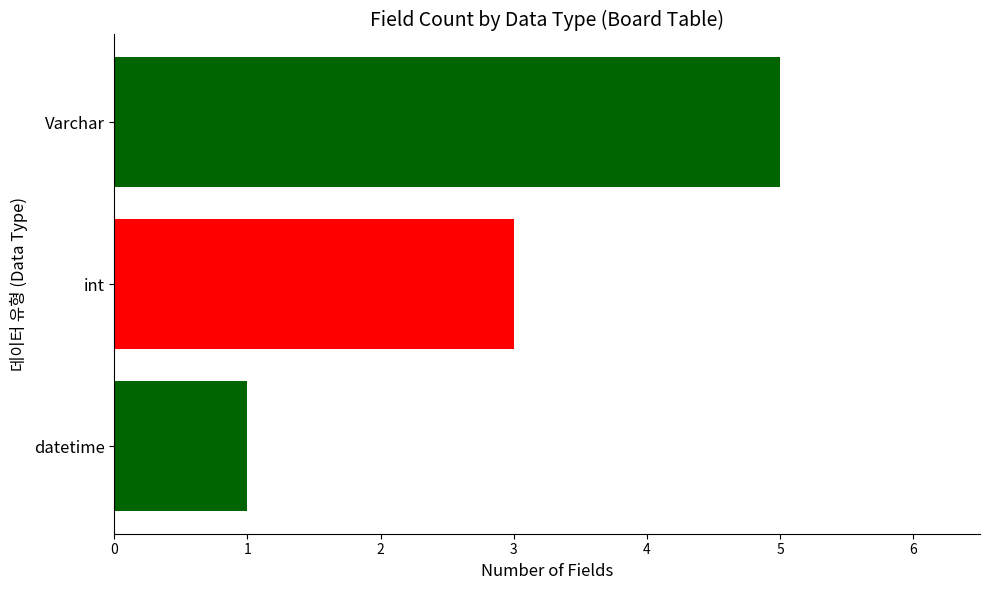

Between Varchar and datetime, which is larger?

Varchar